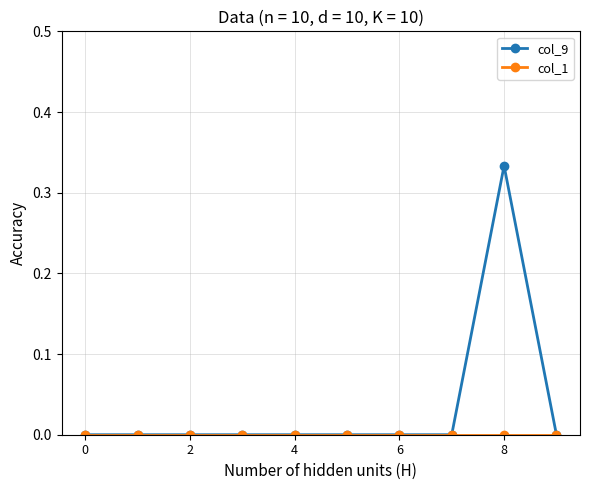

Does the chart display data point markers on the line(s)?

Yes